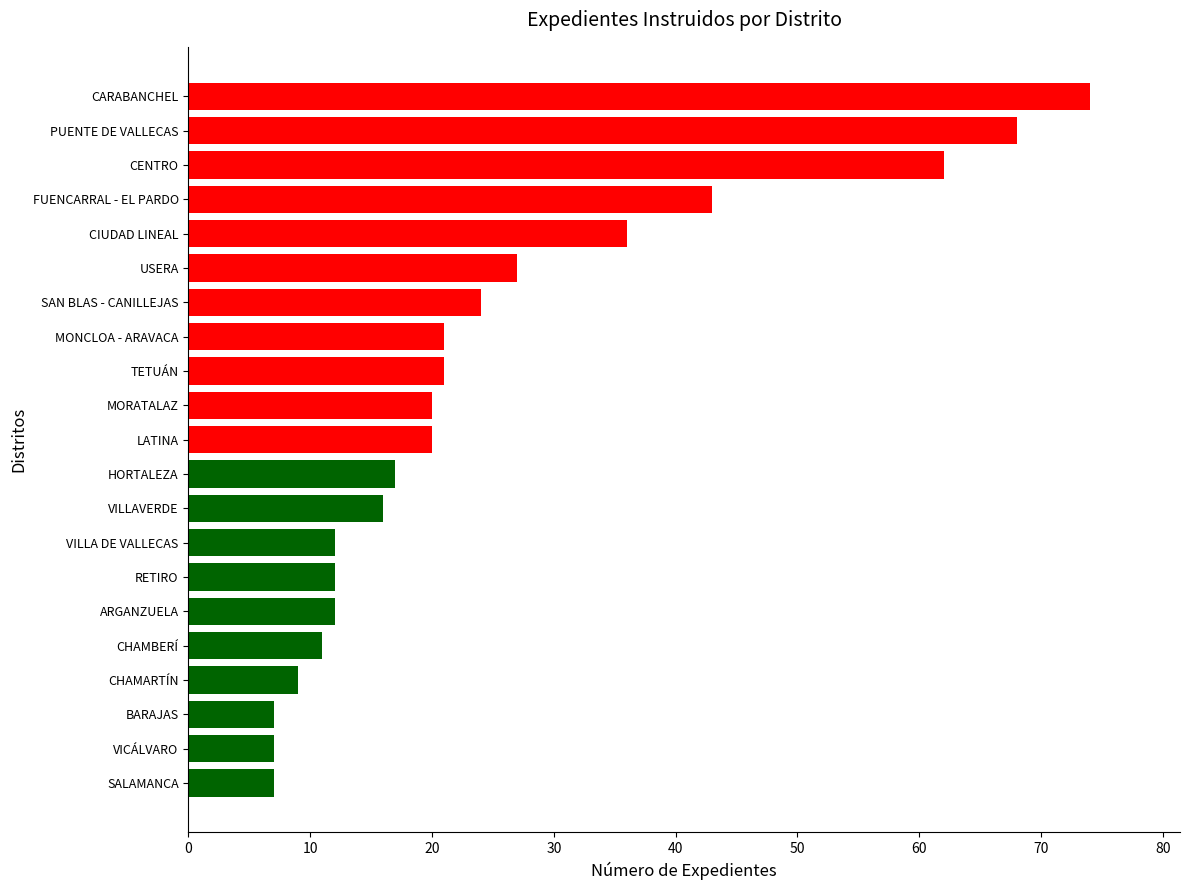

What value does the data have at SAN BLAS - CANILLEJAS?

24